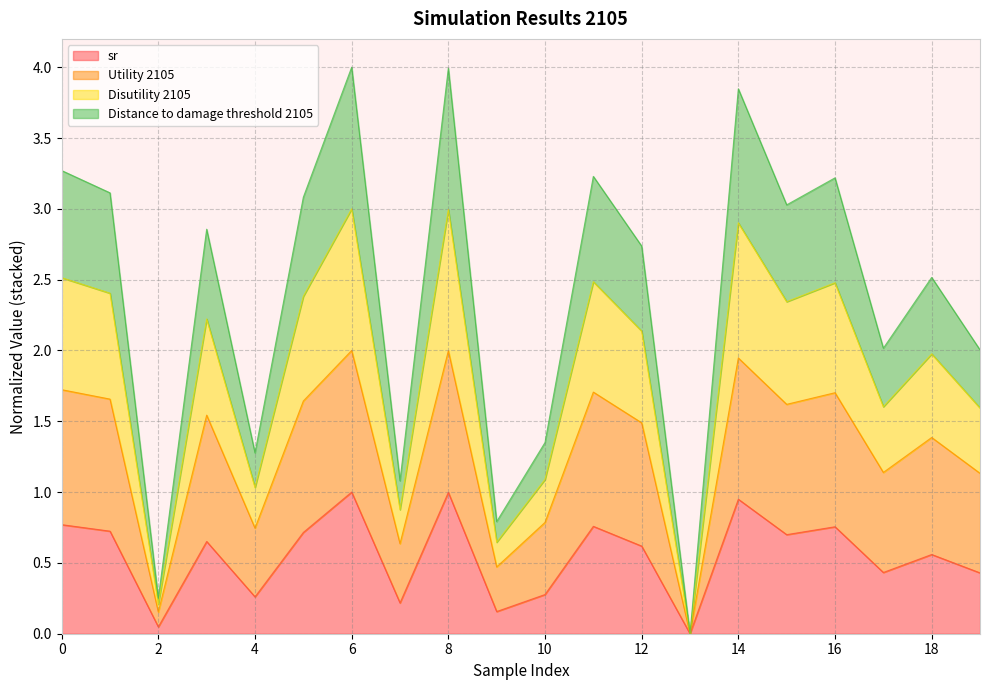

Where is the first local maximum for Disutility 2105?

3